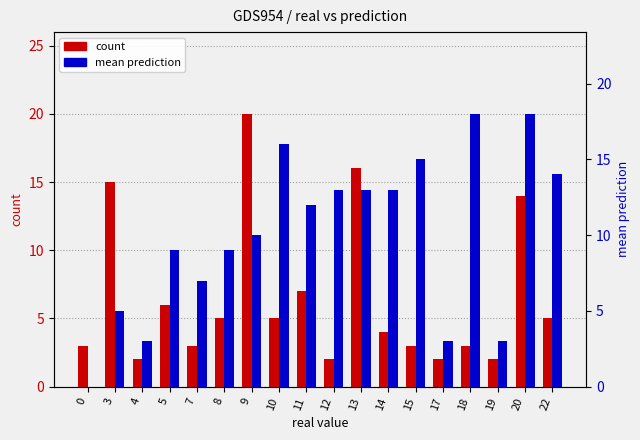

Does the chart contain stacked bars?

No